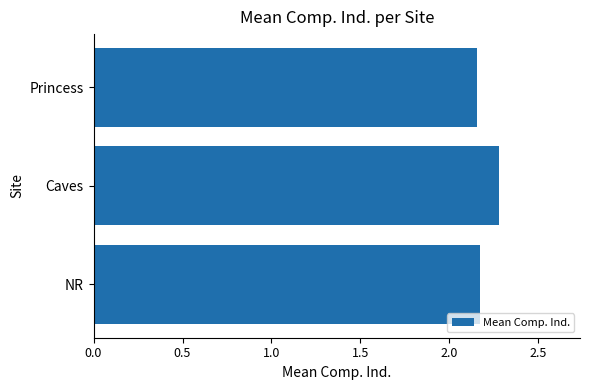

What is the sum of all values?

6.6